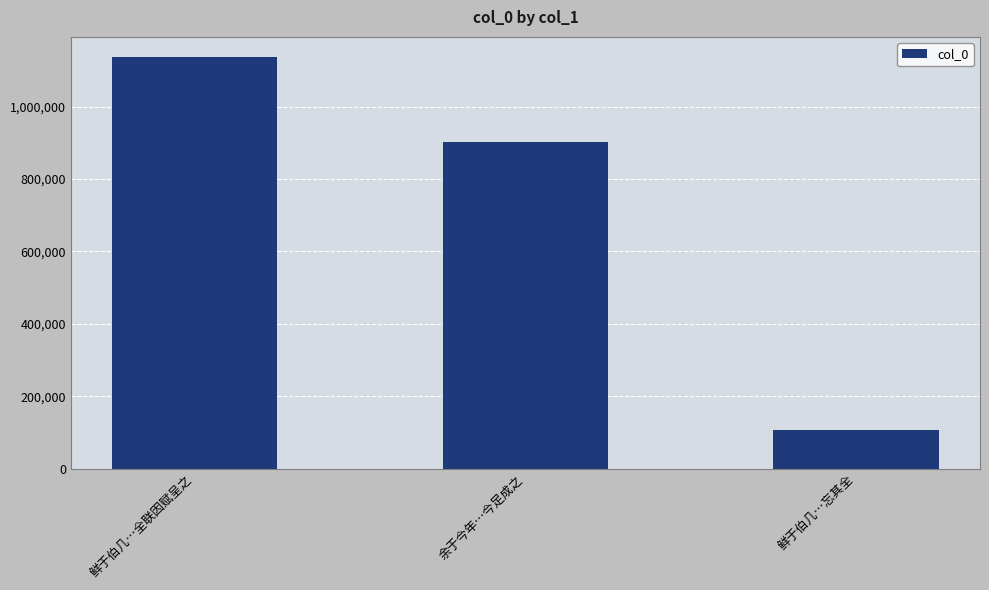

How many bars are there in total?

3